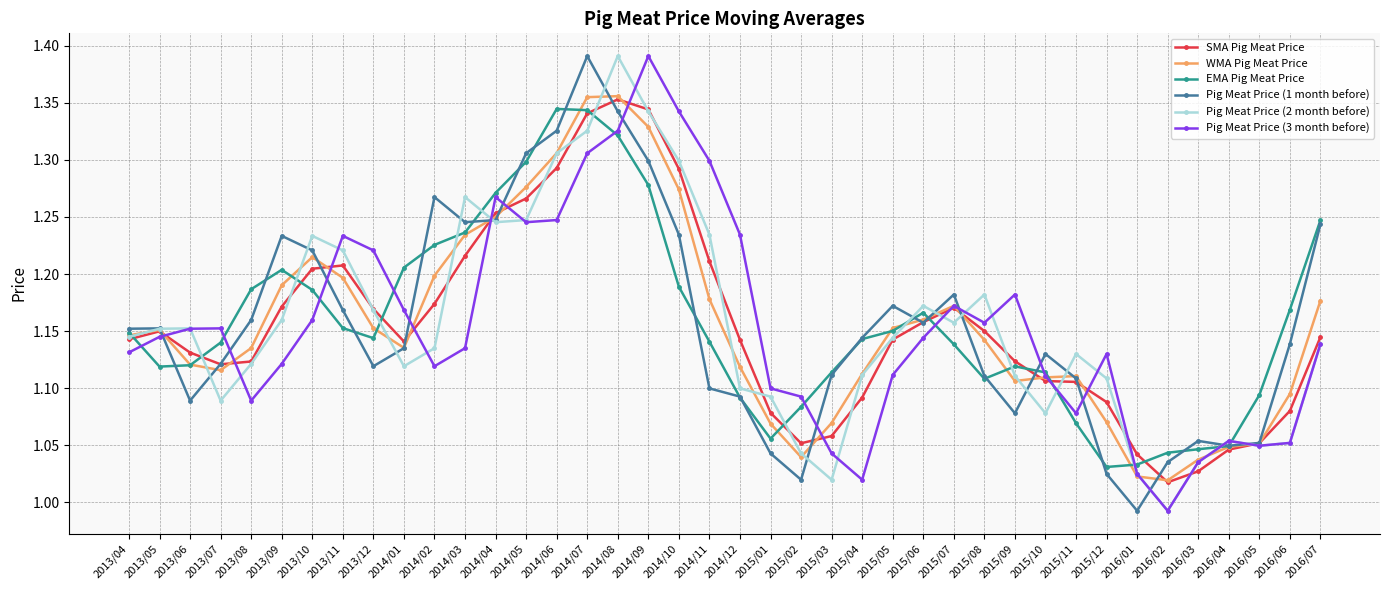

Is the value of SMA Pig Meat Price at 2014/06 greater than the value of EMA Pig Meat Price at 2014/03?

Yes